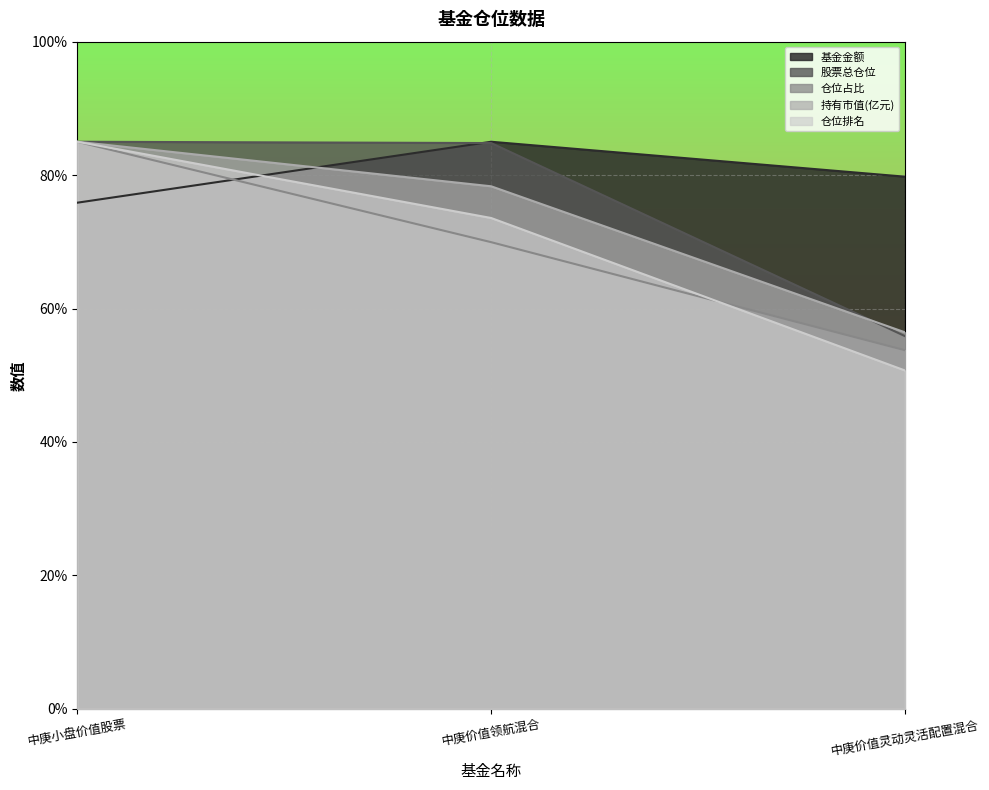

Which label corresponds to the largest value in the chart?

中庚价值领航混合